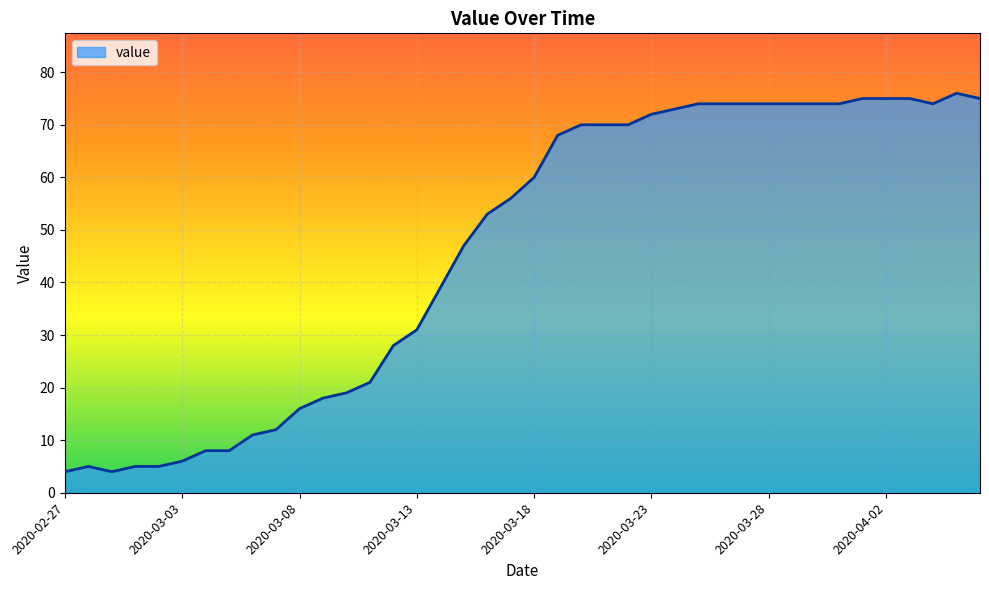

What is the smallest value displayed?

4